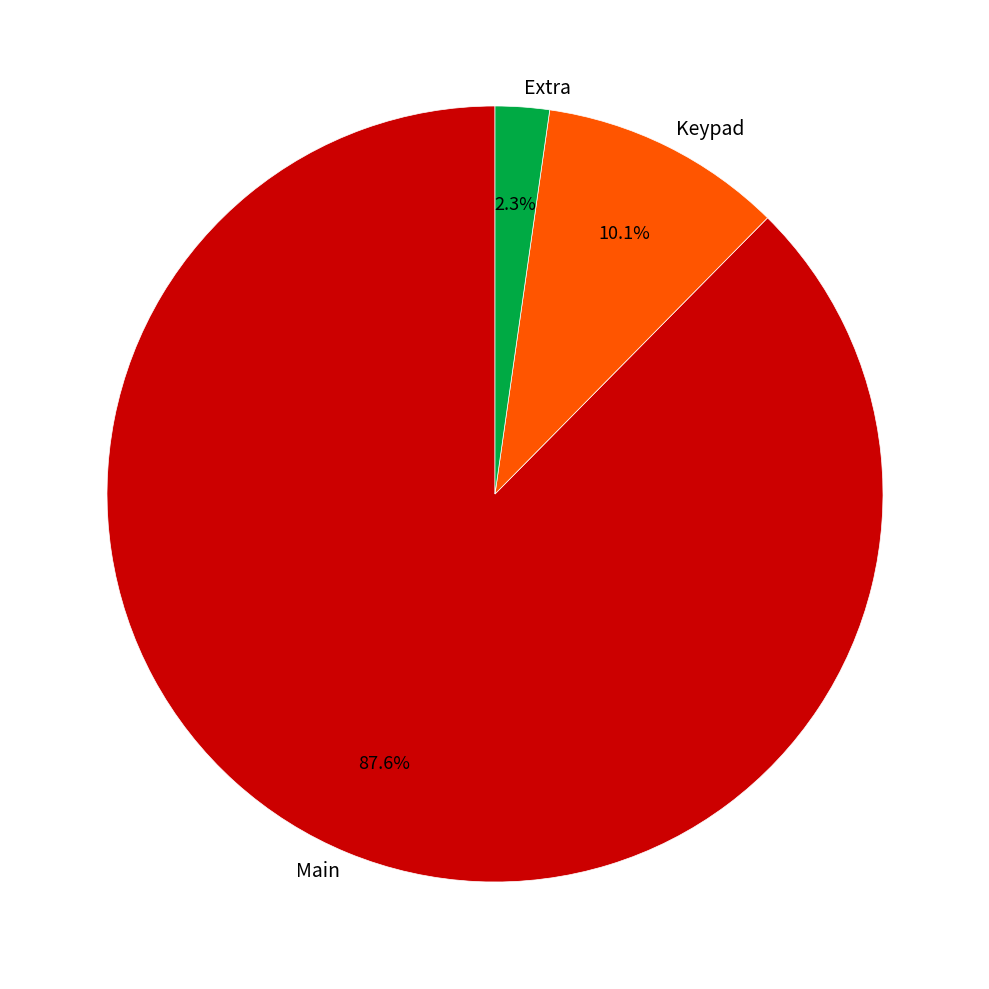

Count the number of slices in the pie.

3